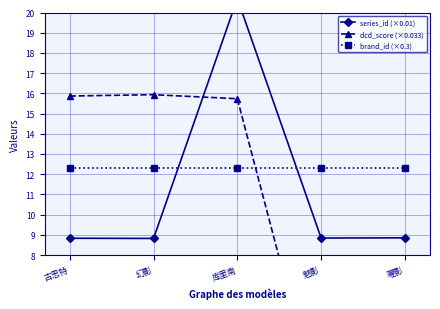

What is the total value across all series at 古思特?

37.0